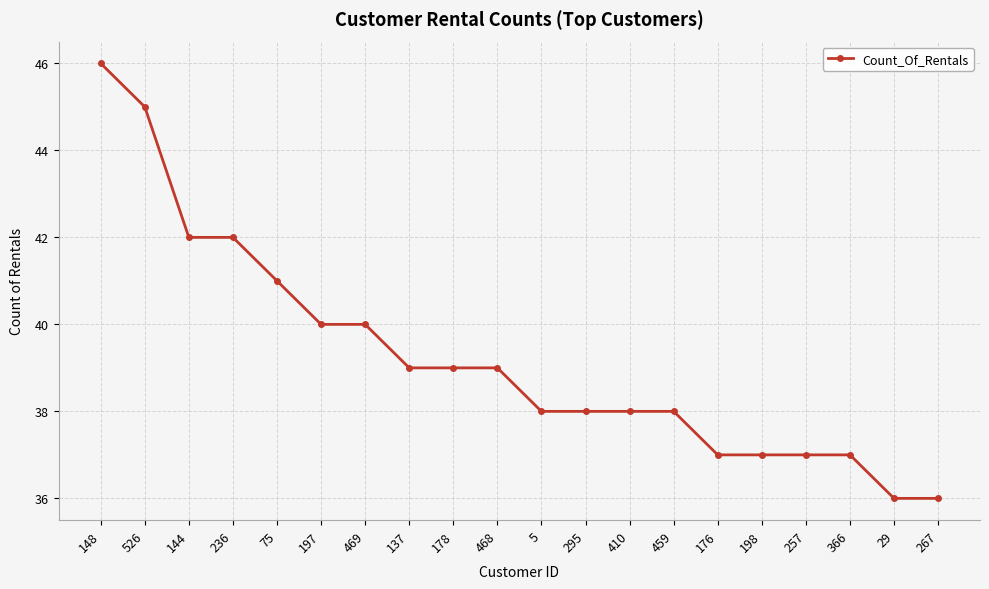

Reading left to right, what are all the values shown in this chart?

46	45	42	42	41	40	40	39	39	39	38	38	38	38	37	37	37	37	36	36